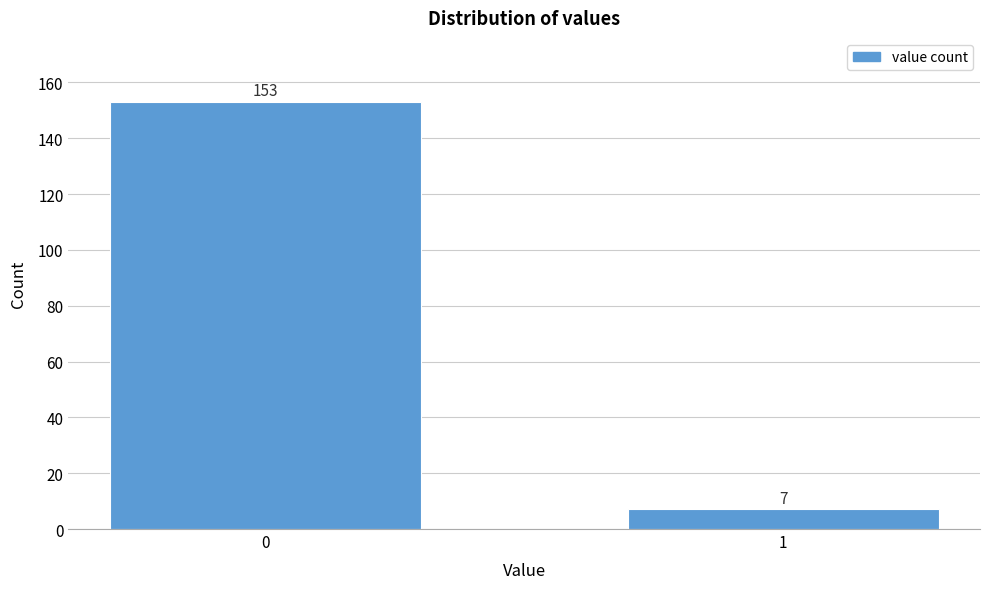

Reading right to left, list all the values displayed in this chart.

1=7	0=153